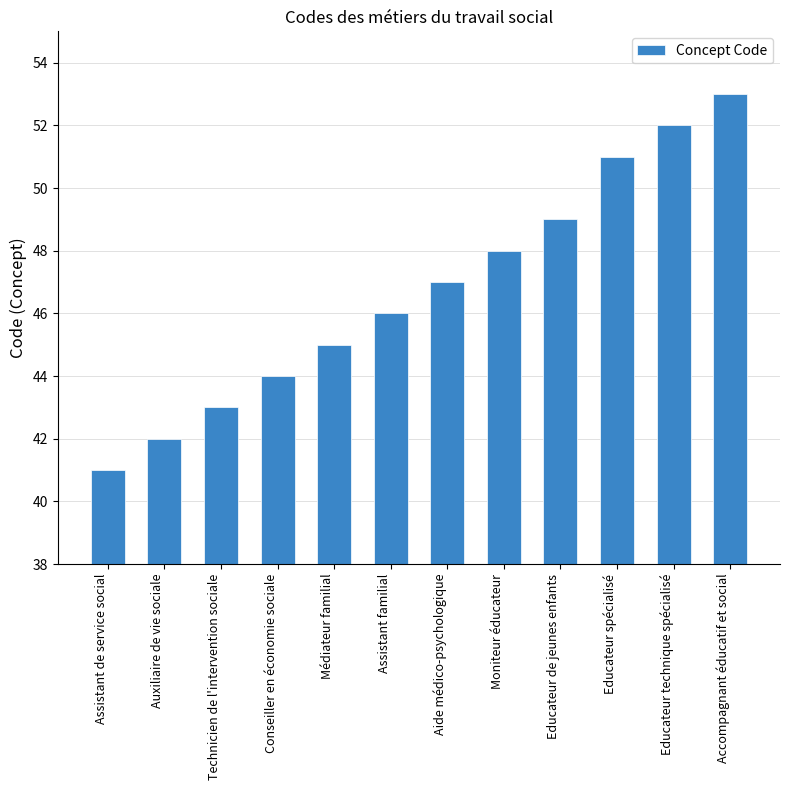

Rank the categories by value from lowest to highest.

Assistant de service social, Auxiliaire de vie sociale, Technicien de l'intervention sociale, Conseiller en économie sociale, Médiateur familial, Assistant familial, Aide médico-psychologique, Moniteur éducateur, Educateur de jeunes enfants, Educateur spécialisé, Educateur technique spécialisé, Accompagnant éducatif et social